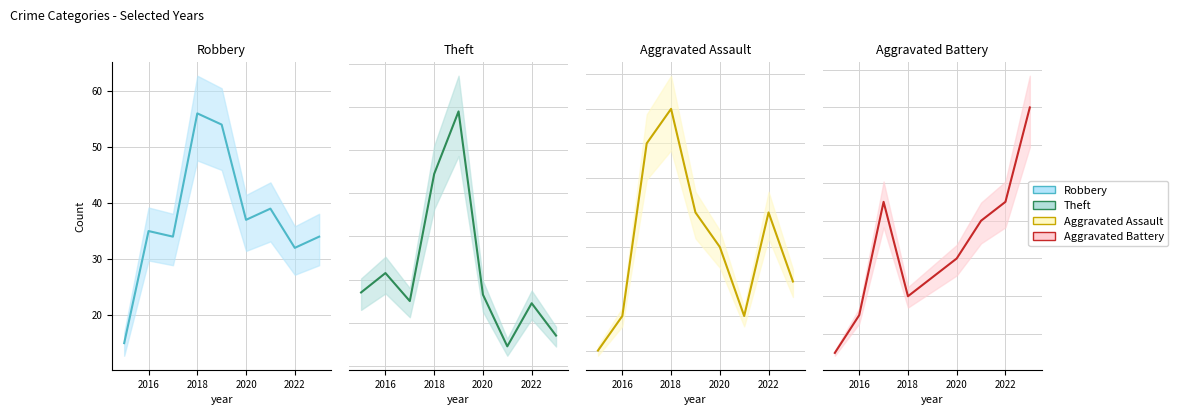

How many distinct data groups are displayed?

4